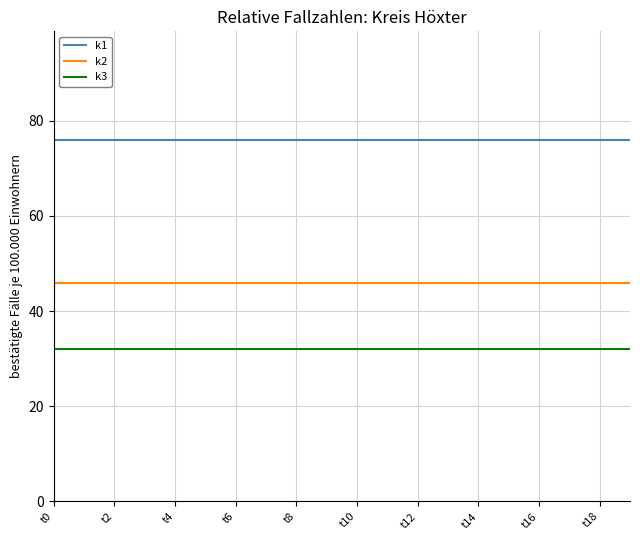

What is the maximum value for k2?

46